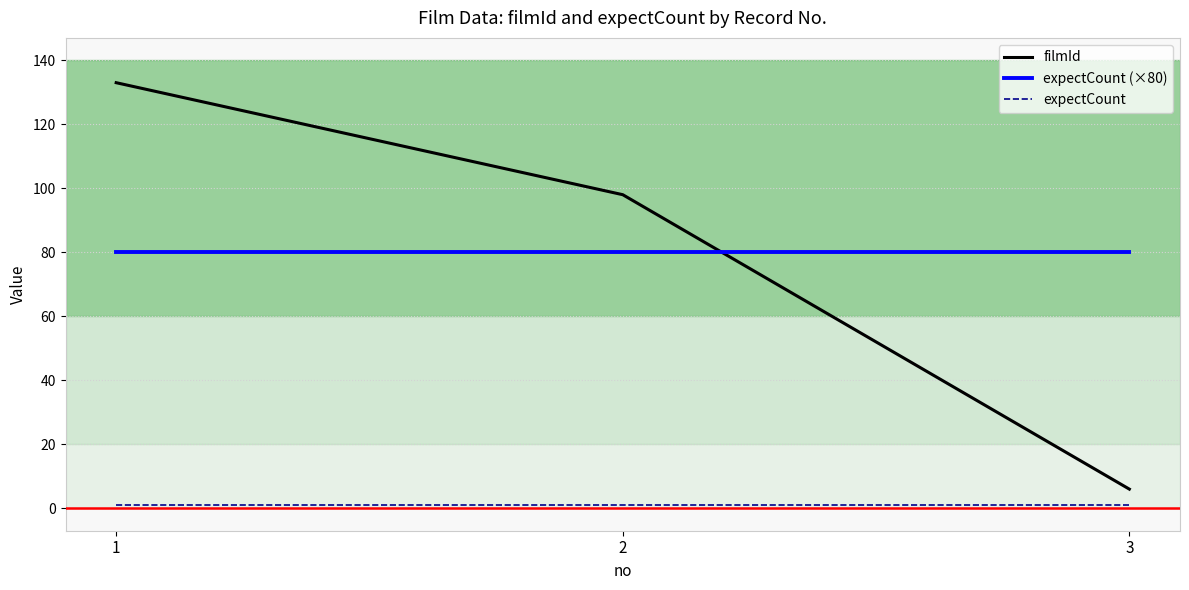

What are all the series names shown in the legend?

filmId, expectCount (×80), expectCount